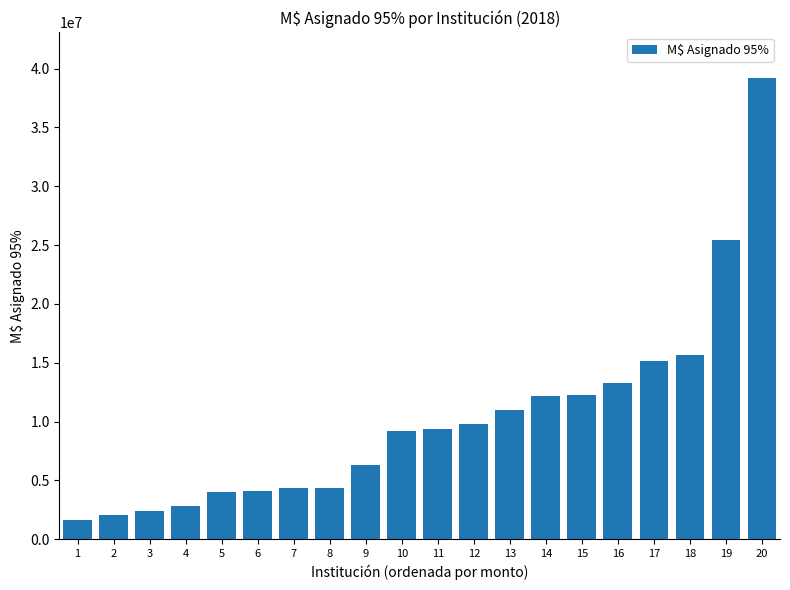

What is the change in value from 15 to 20?

+26946488